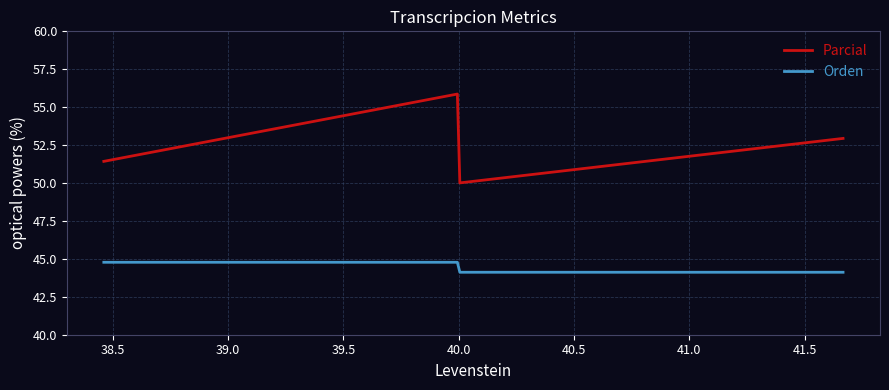

List the series in order of their peak value, highest first.

Parcial, Orden